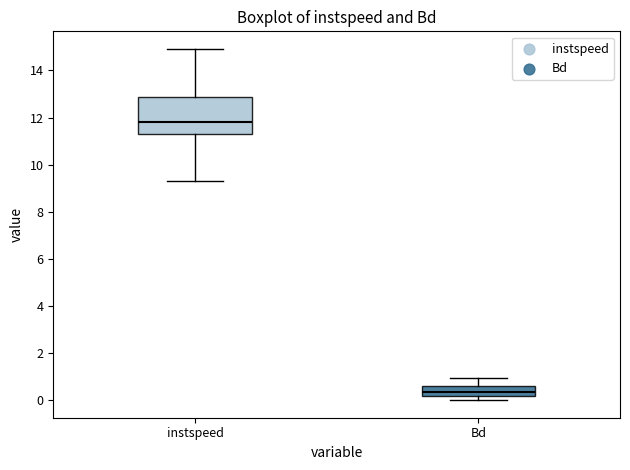

Which box has the highest median line?

instspeed